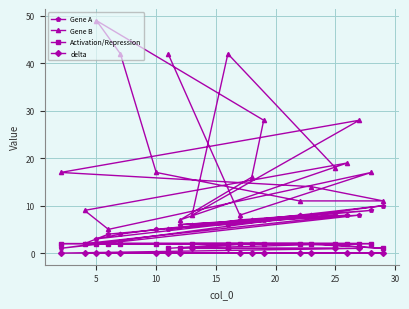

What is the average value of the Activation/Repression series?

2